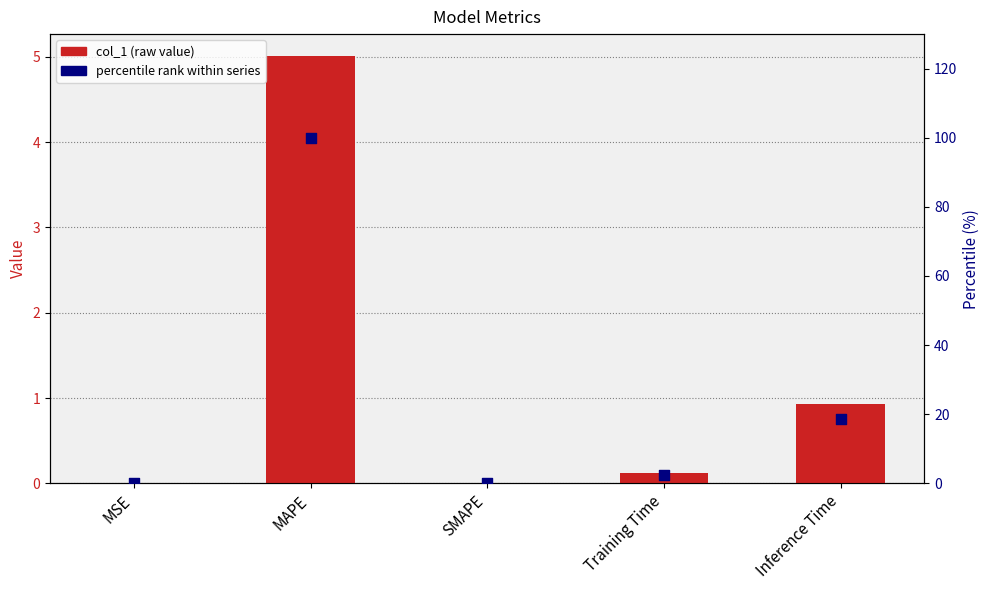

Which series contains the highest Y value?

percentile rank within series